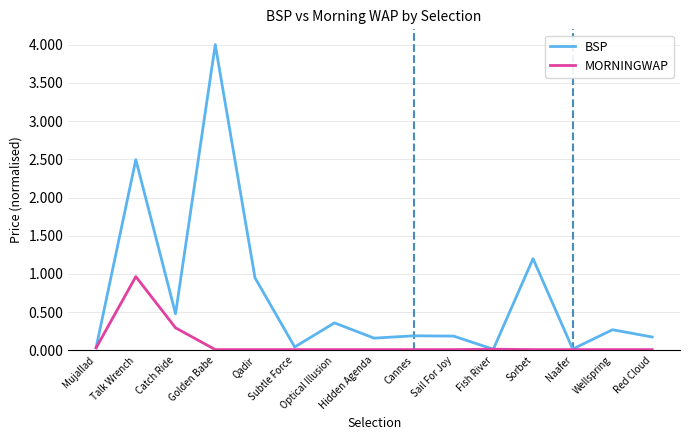

Which series has the largest range (max minus min)?

BSP